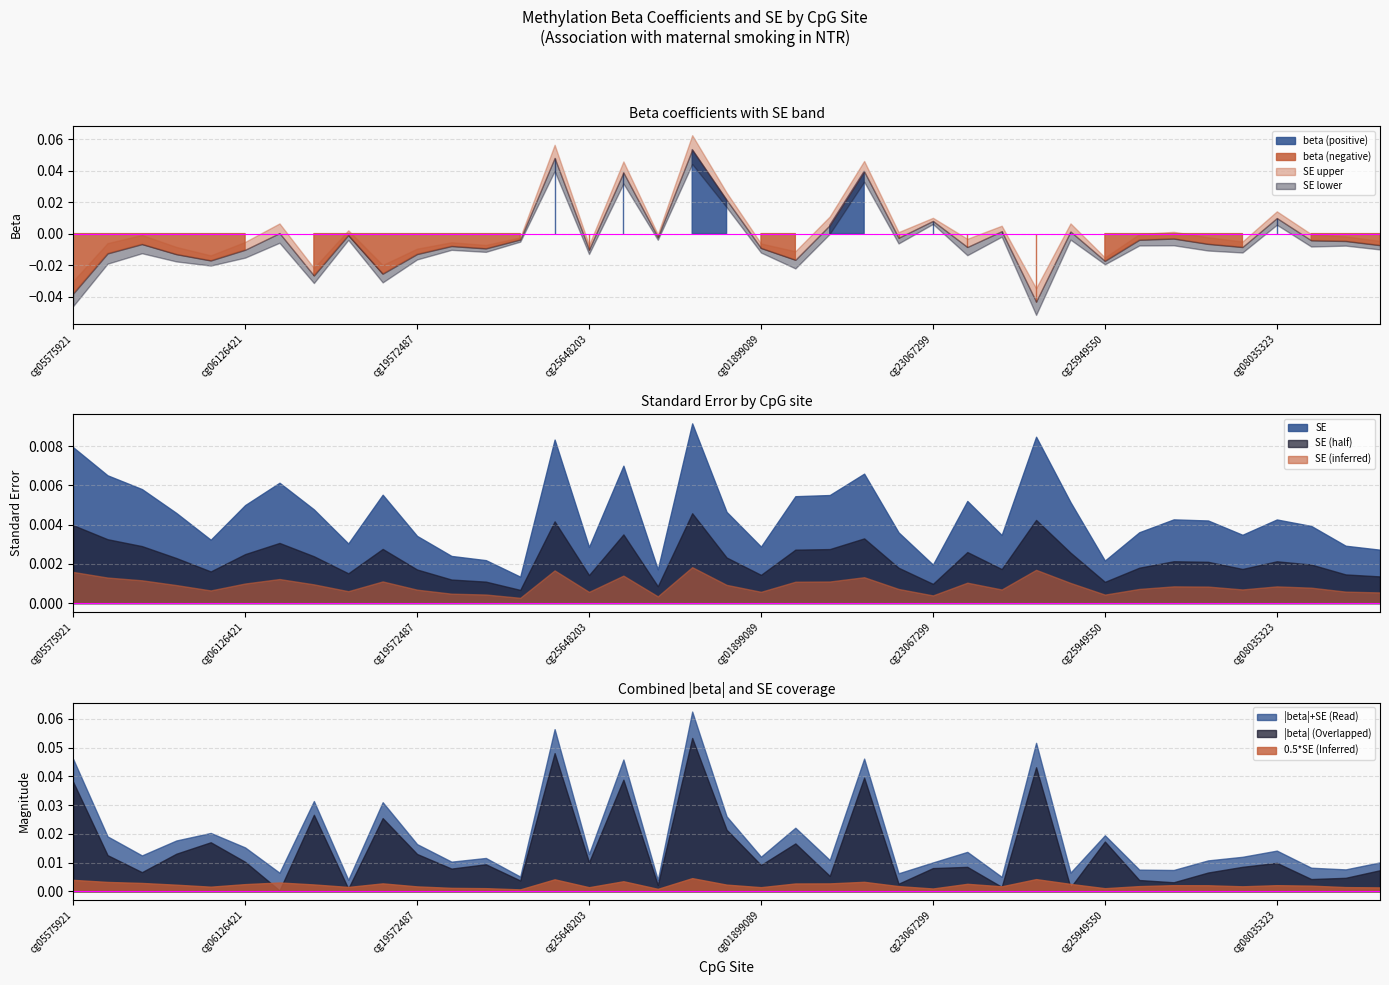

True or false: SE and SE (inferred) intersect in this chart.

False